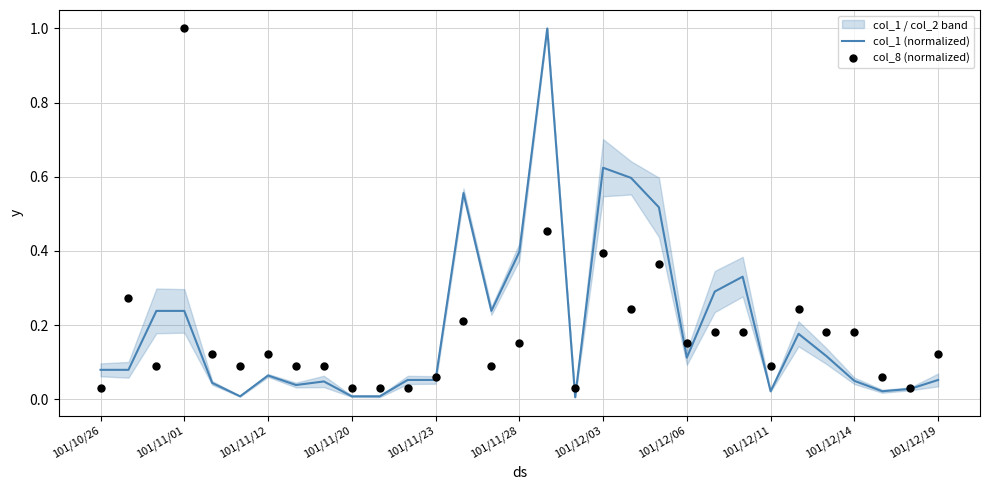

What are all the series names shown in the legend?

col_1 (normalized), col_8 (normalized)